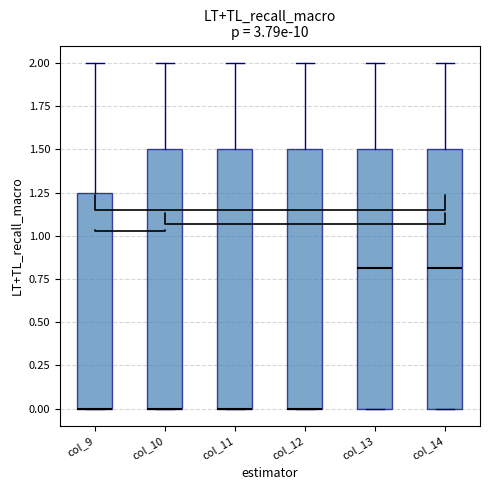

Where is the lower edge of the box for col_12 on the y-axis? The values are not printed on the chart, so give them approximately, as read against the axis.

0.00